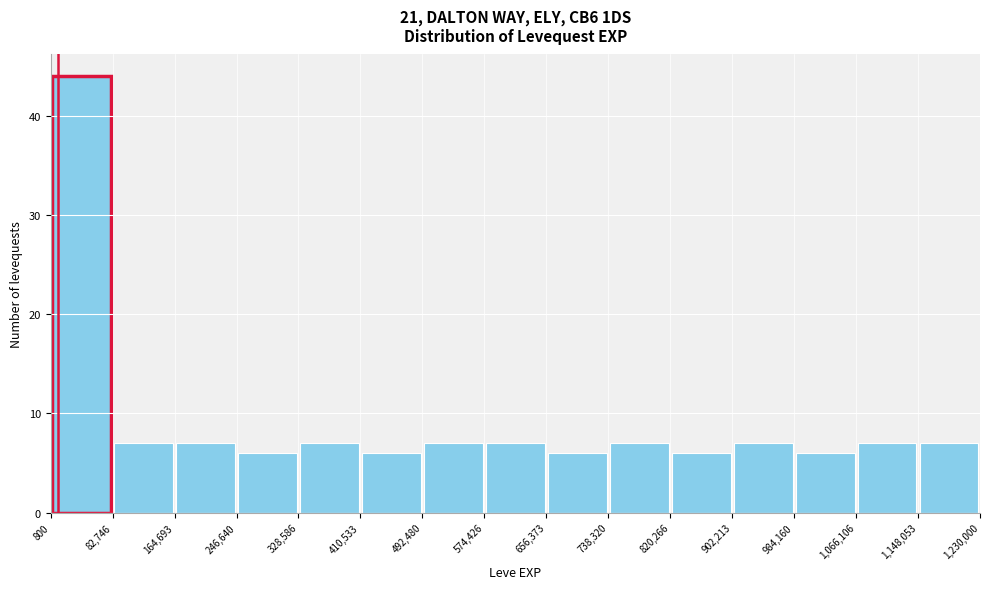

Reading left to right, list every bar in this chart as the range it spans on the x-axis followed by its height. The values are not printed on the chart, so give them approximately, as read against the axis.

800 to 82,746: 44
82,746 to 164,693: 7
164,693 to 246,640: 7
246,640 to 328,586: 6
328,586 to 410,533: 7
410,533 to 492,480: 6
492,480 to 574,426: 7
574,426 to 656,373: 7
656,373 to 738,320: 6
738,320 to 820,266: 7
820,266 to 902,213: 6
902,213 to 984,160: 7
984,160 to 1,066,106: 6
1,066,106 to 1,148,053: 7
1,148,053 to 1,230,000: 7